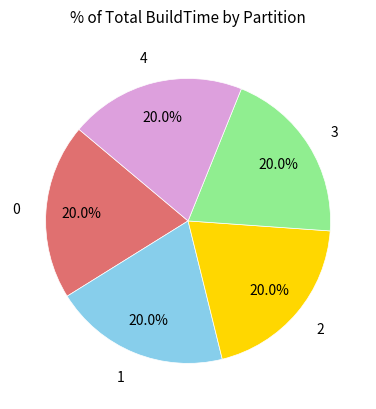

Is there any slice that represents more than half of the pie?

No